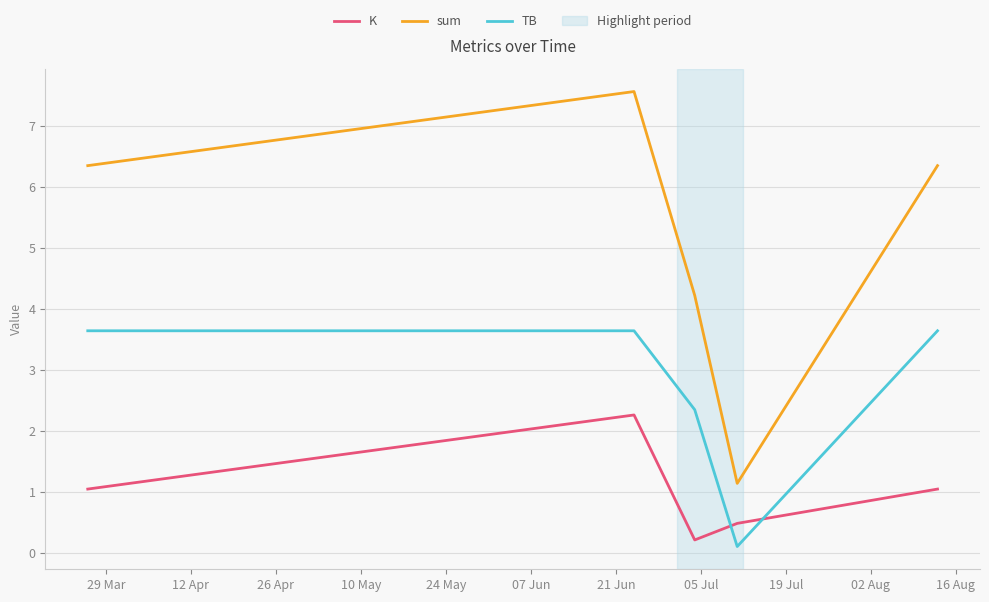

True or false: sum and TB intersect in this chart.

False